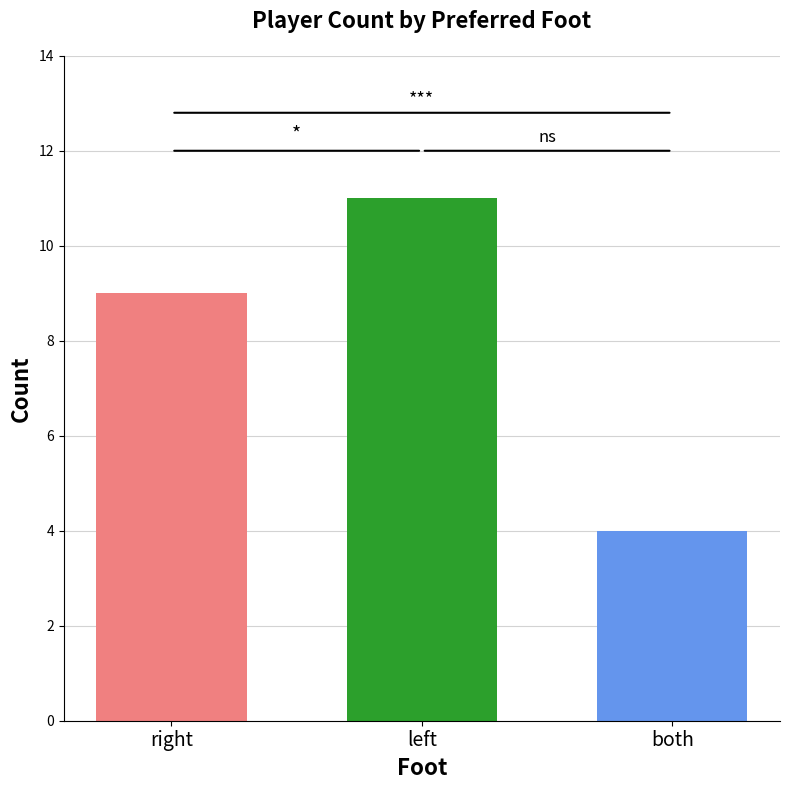

What is the average value?

8